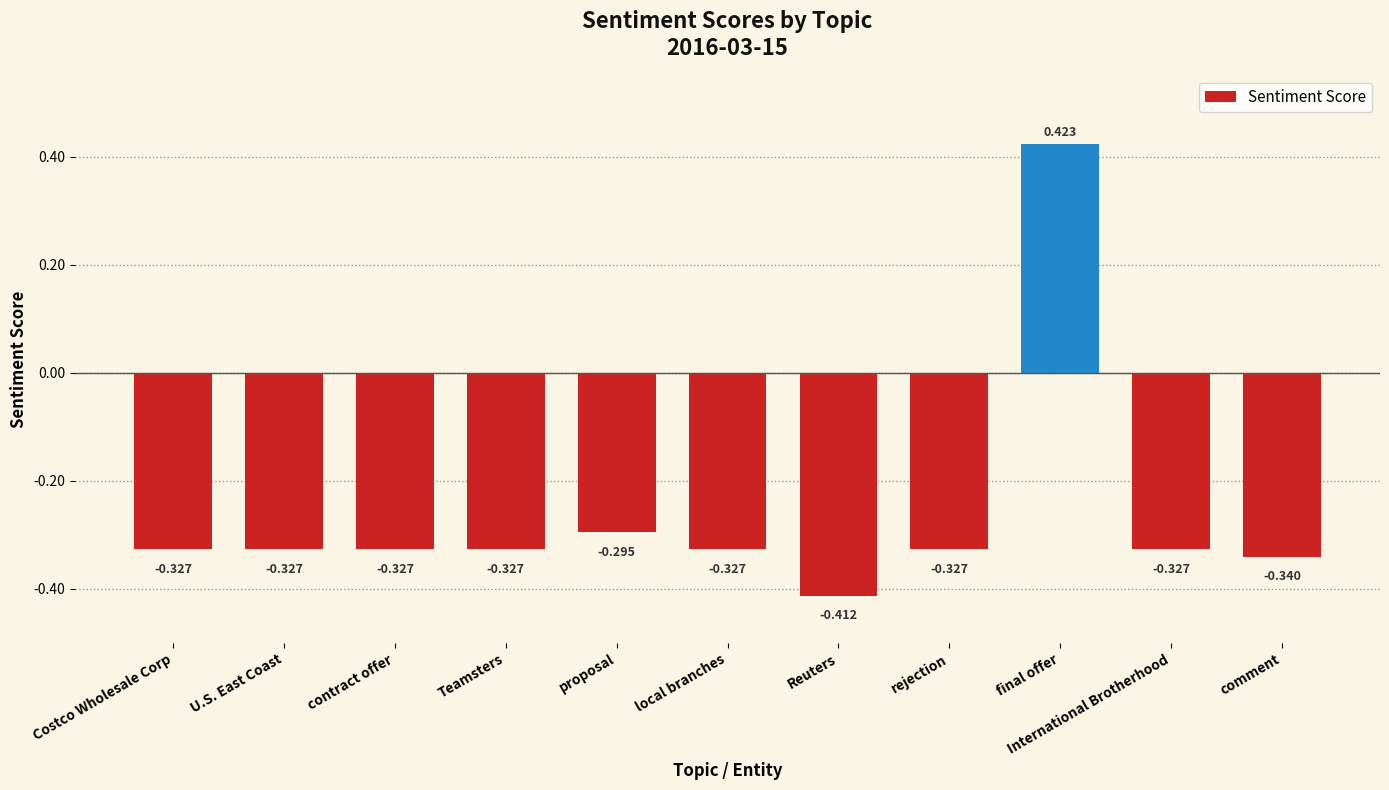

Does the chart contain any negative values?

Yes